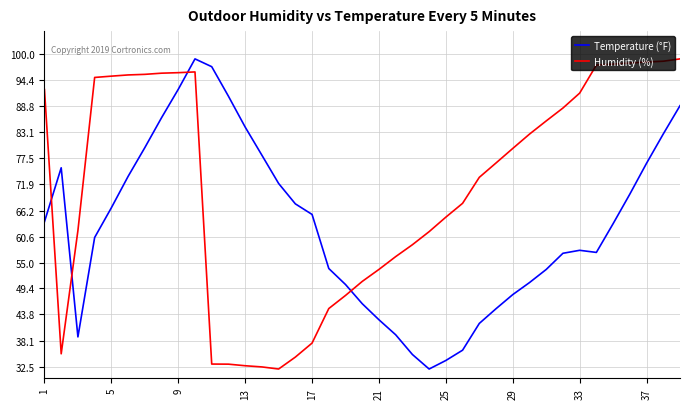

True or false: Temperature (°F) has more than 1 points higher than both neighbors.

True